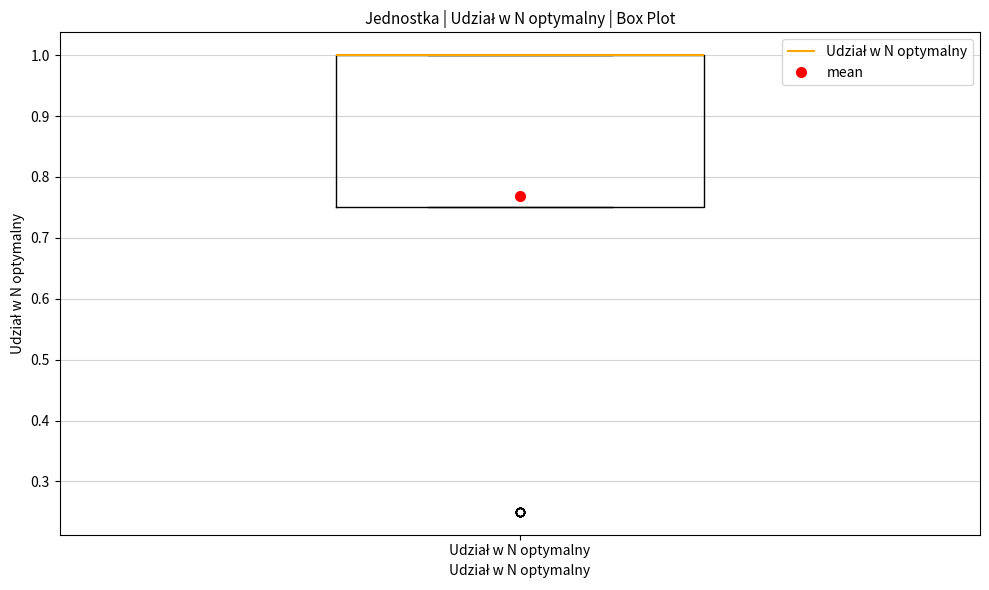

Transcribe this box plot: give where the median line is, the range the box spans, and where the two whiskers end, as read against the y-axis. The values are not printed on the chart, so give them approximately, as read against the axis.

median 1.00 (drawn on the box's upper edge), box 0.75 to 1.00, whiskers 0.75 to 1.00